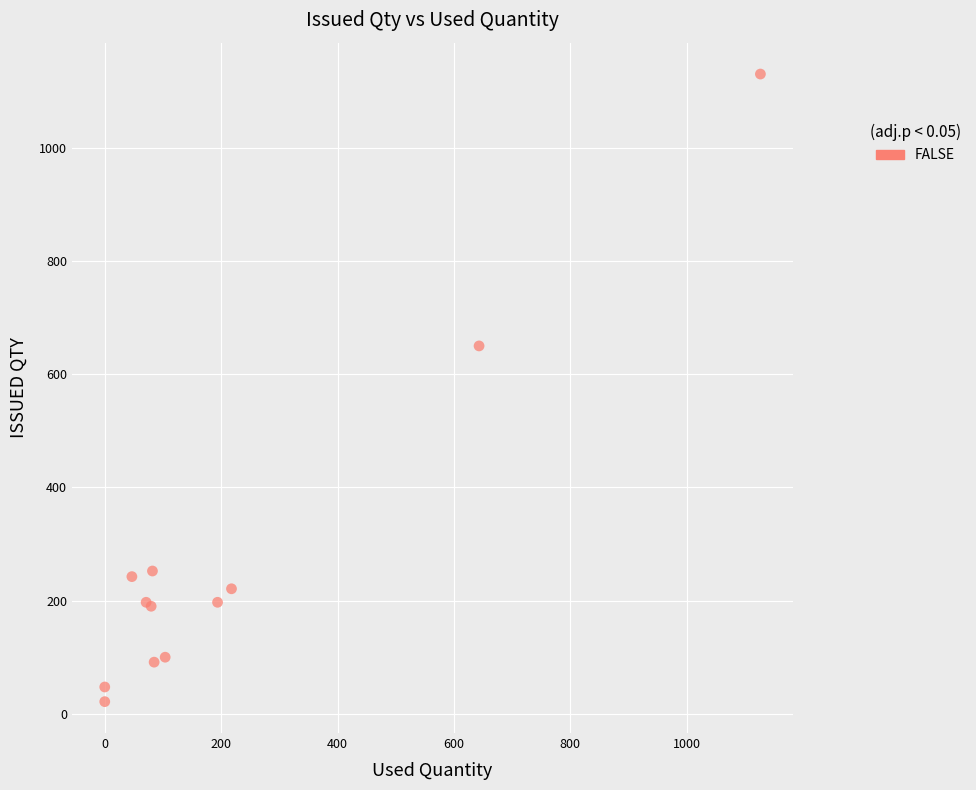

What Y value in the scatter plot is closest to 575?

649.8